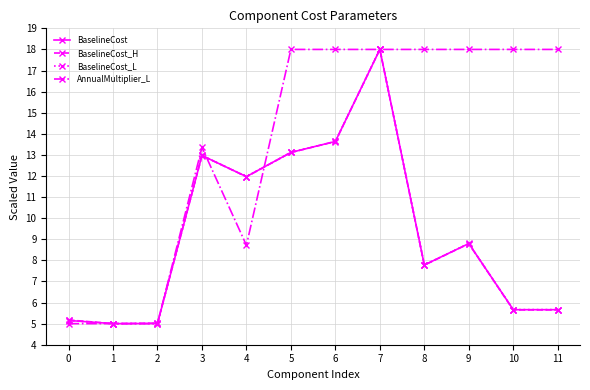

What is the lowest value of the BaselineCost series?

5.0